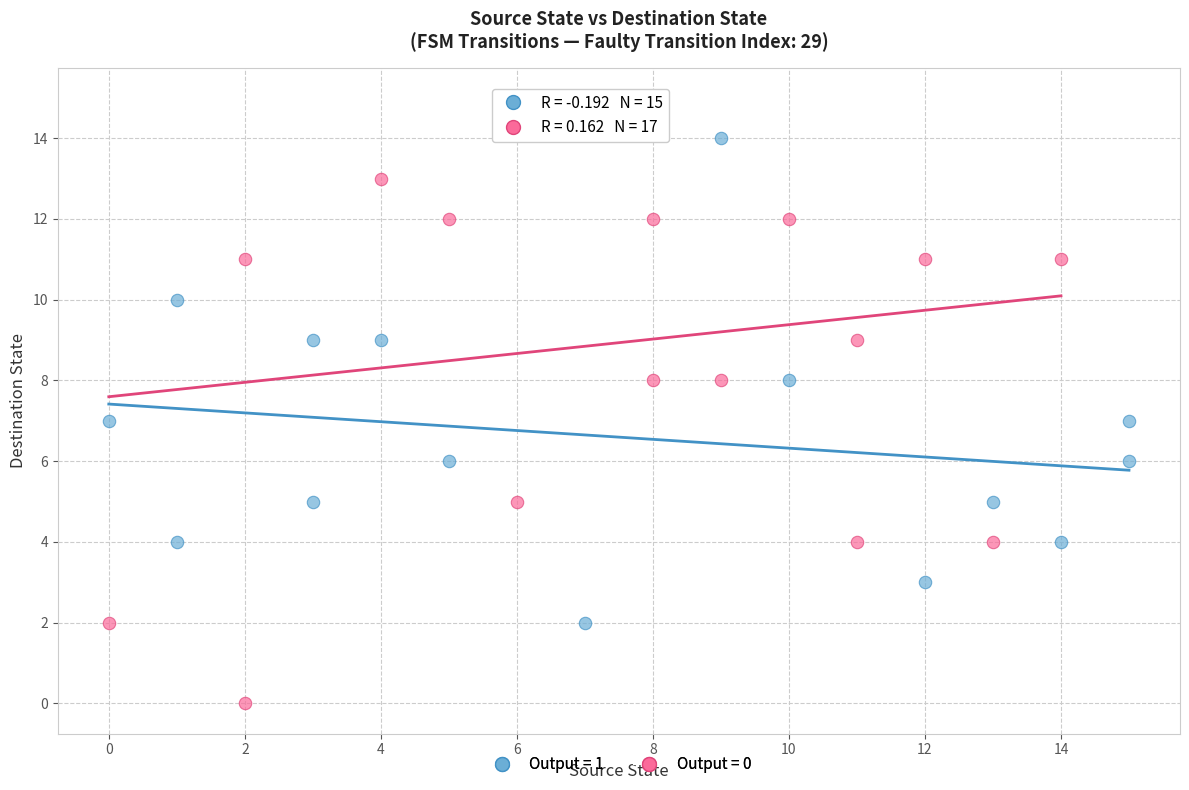

Which series contains the lowest Y value?

Output = 0